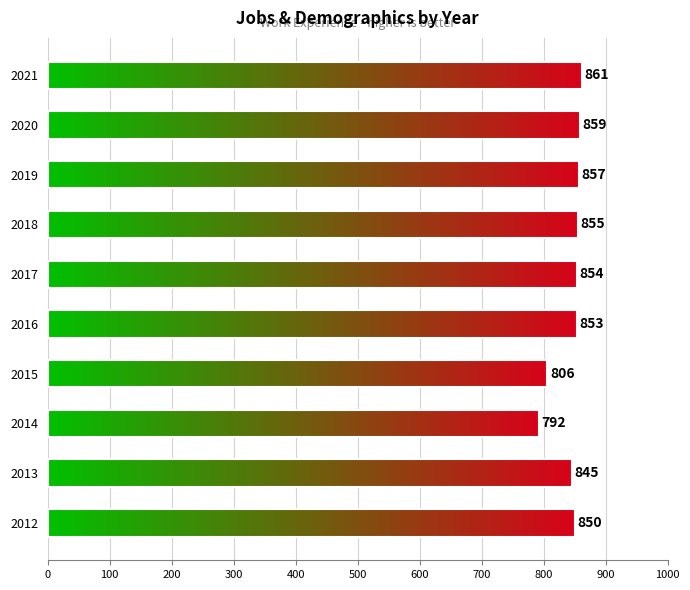

What is the average value?

843